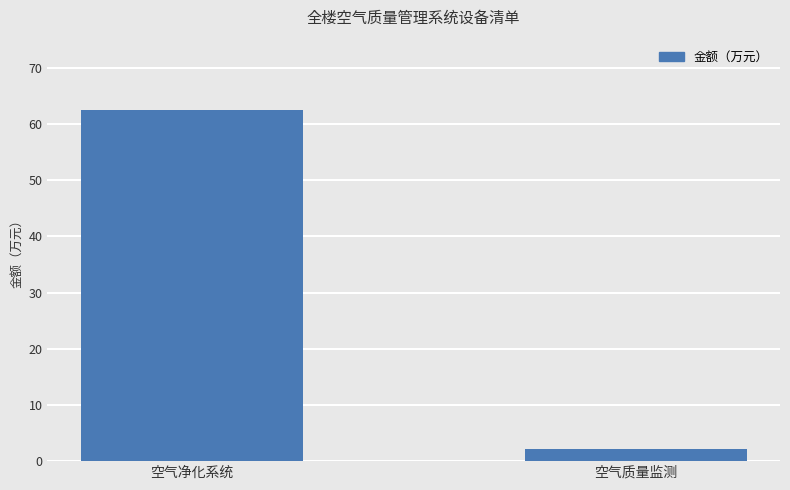

True or false: the data shows 2.2 at 空气质量监测.

True